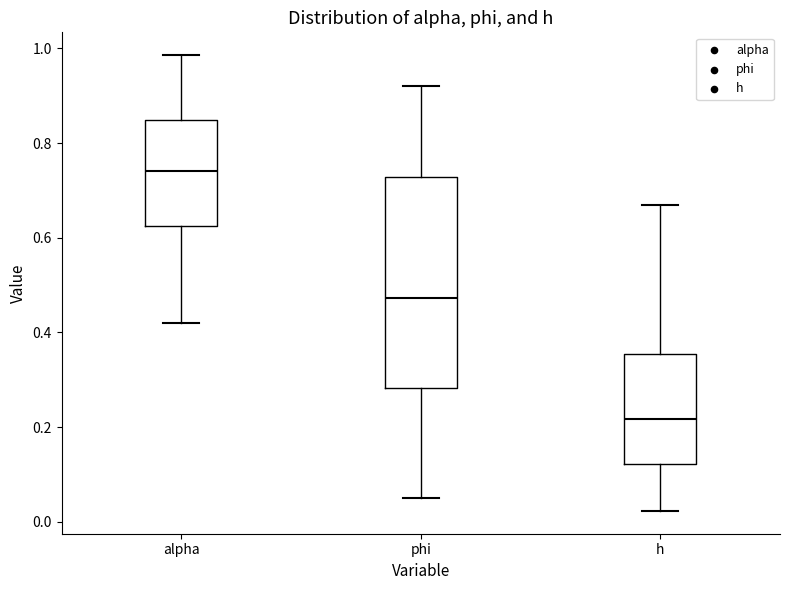

Reading left to right, read every box against the y-axis: the position of its median line, the range the box covers, and the ends of its whiskers. The values are not printed on the chart, so give them approximately, as read against the axis.

alpha: median 0.74, box 0.62 to 0.84, whiskers 0.42 to 0.98
phi: median 0.48, box 0.28 to 0.72, whiskers 0.06 to 0.92
h: median 0.22, box 0.12 to 0.36, whiskers 0.02 to 0.66